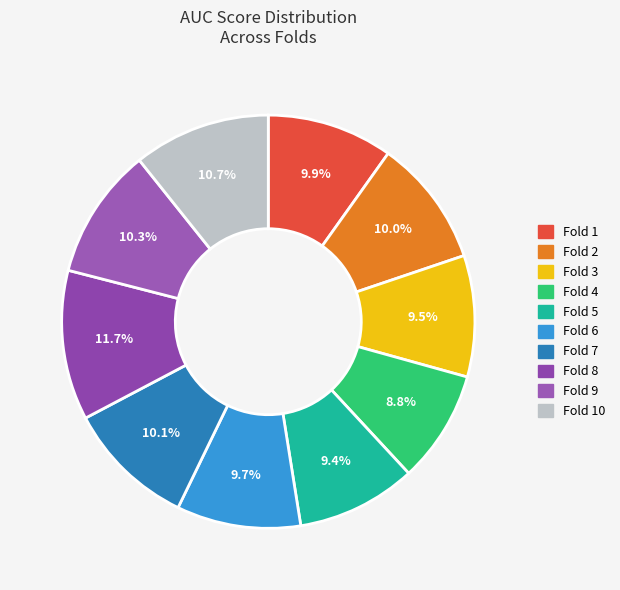

Is the sum of Fold 6 and Fold 1 greater than half?

No